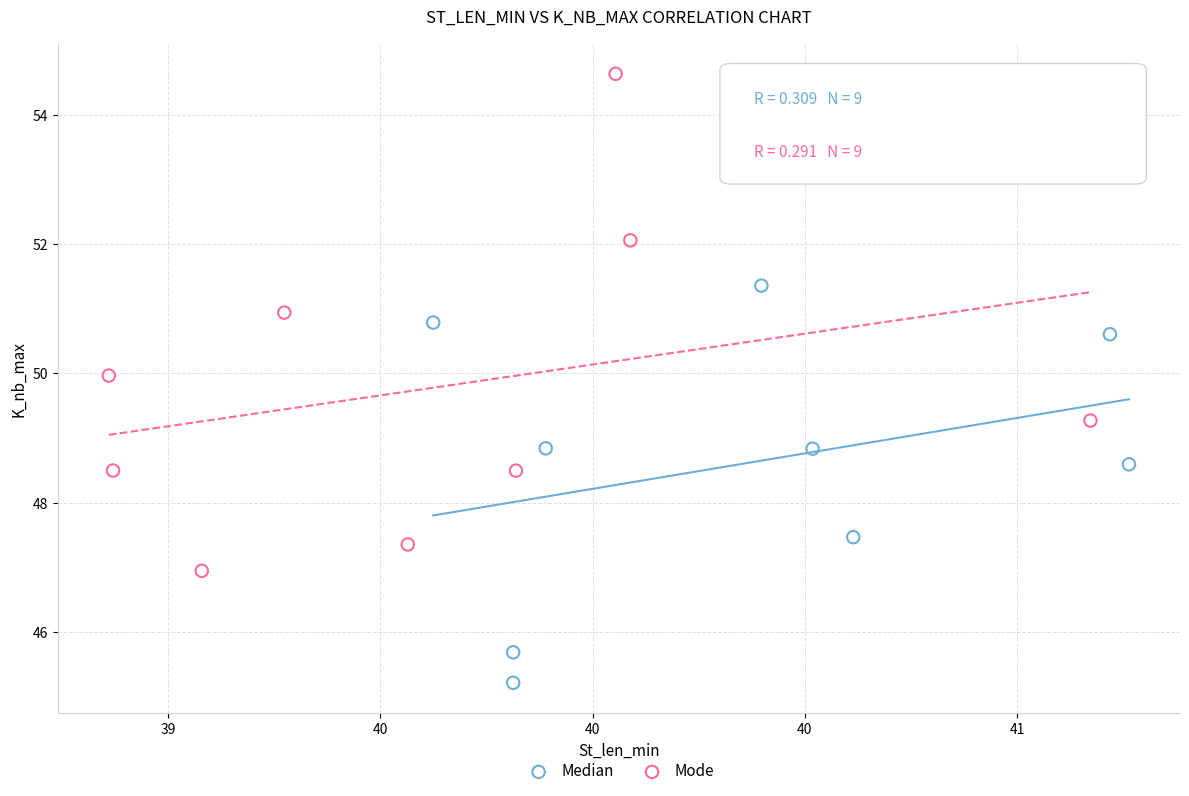

Which series has the widest spread of Y values?

Mode